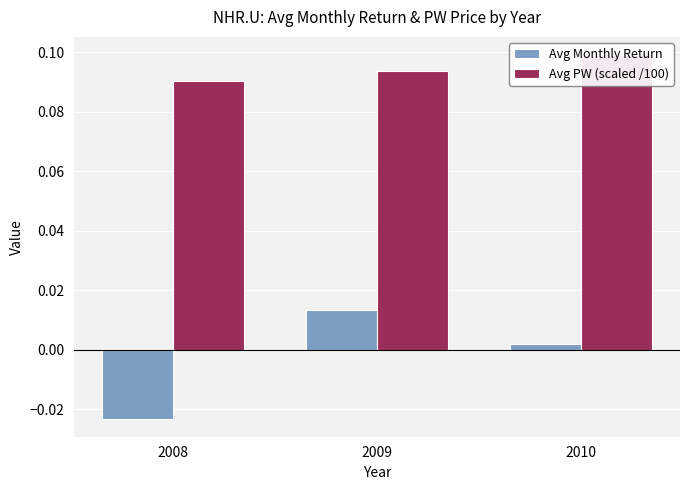

What is the maximum value shown in the chart?

0.1